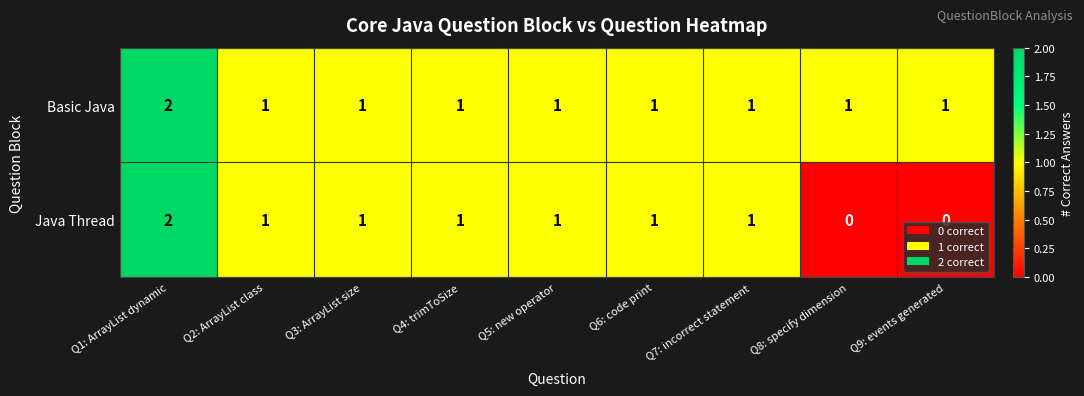

The Basic Java series shows 1 at Q5: new operator. True or false?

True